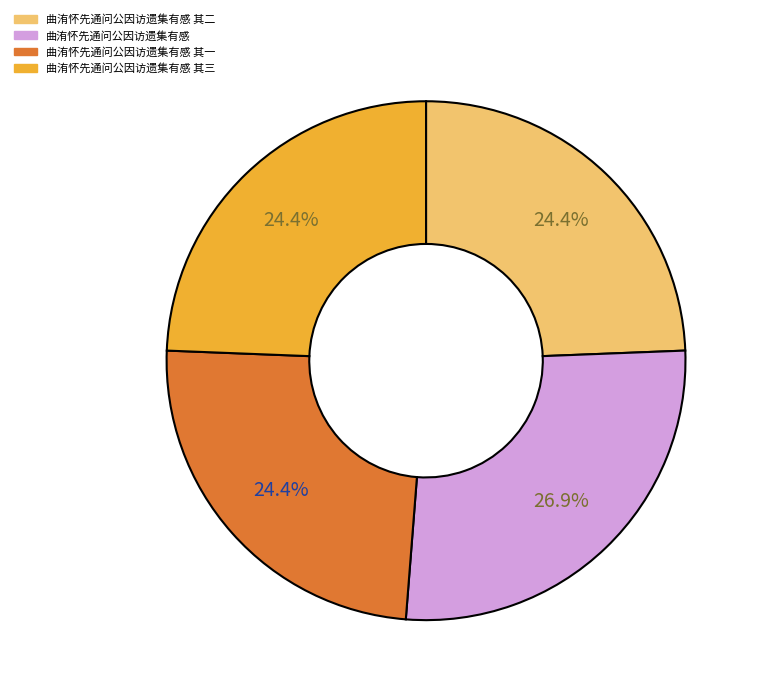

Is there a majority slice in this chart?

No